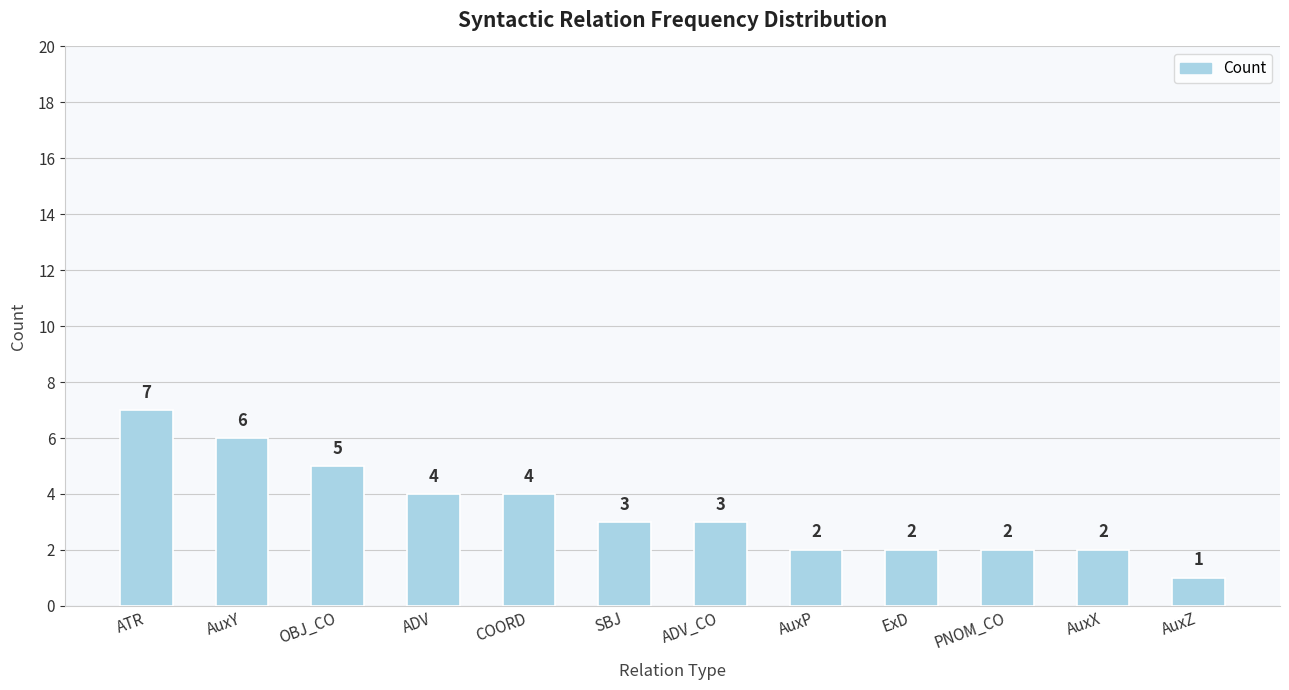

What is the approximate value at PNOM_CO?

2